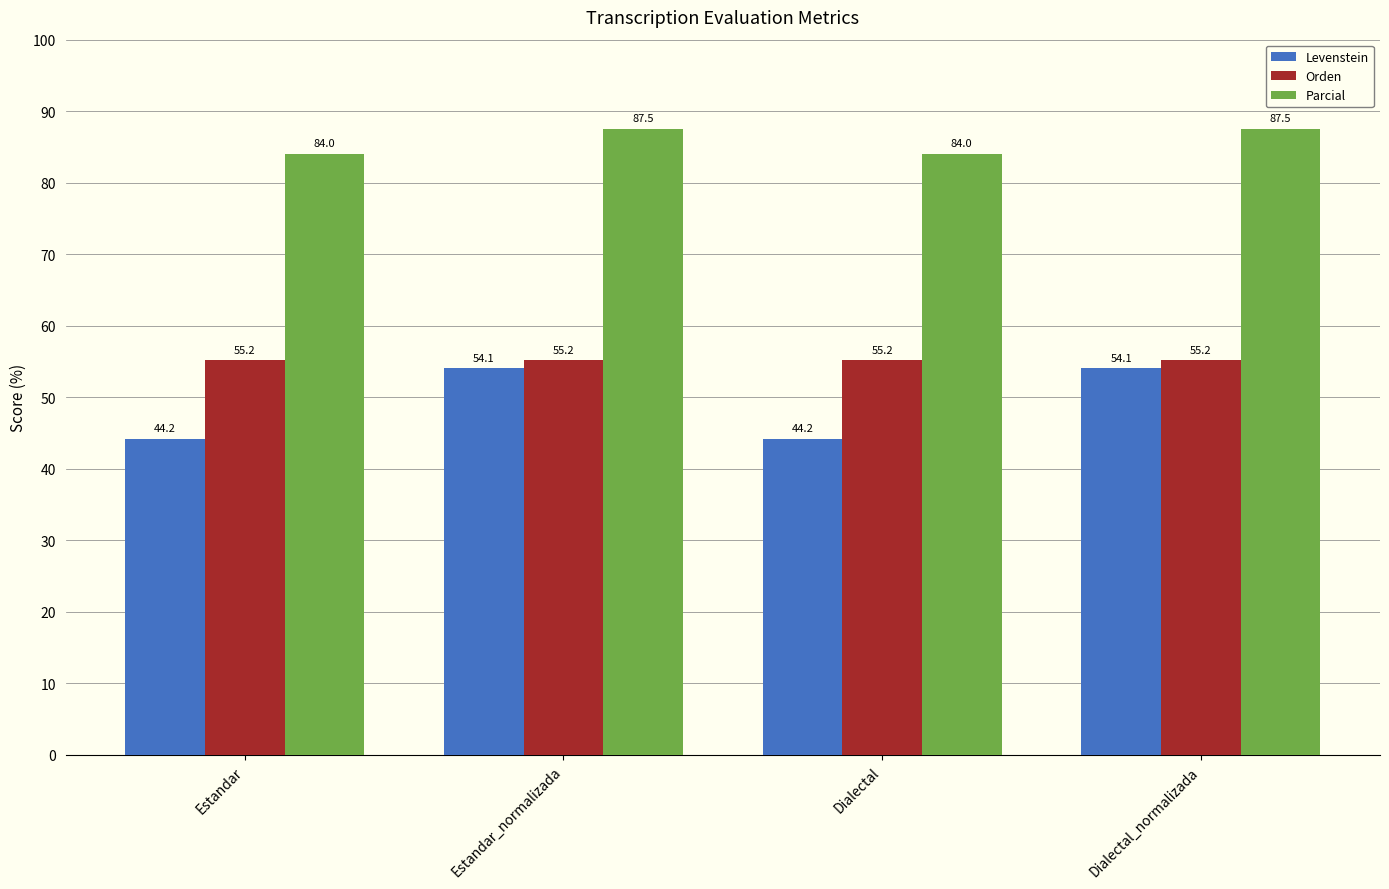

Does the chart contain stacked bars?

No